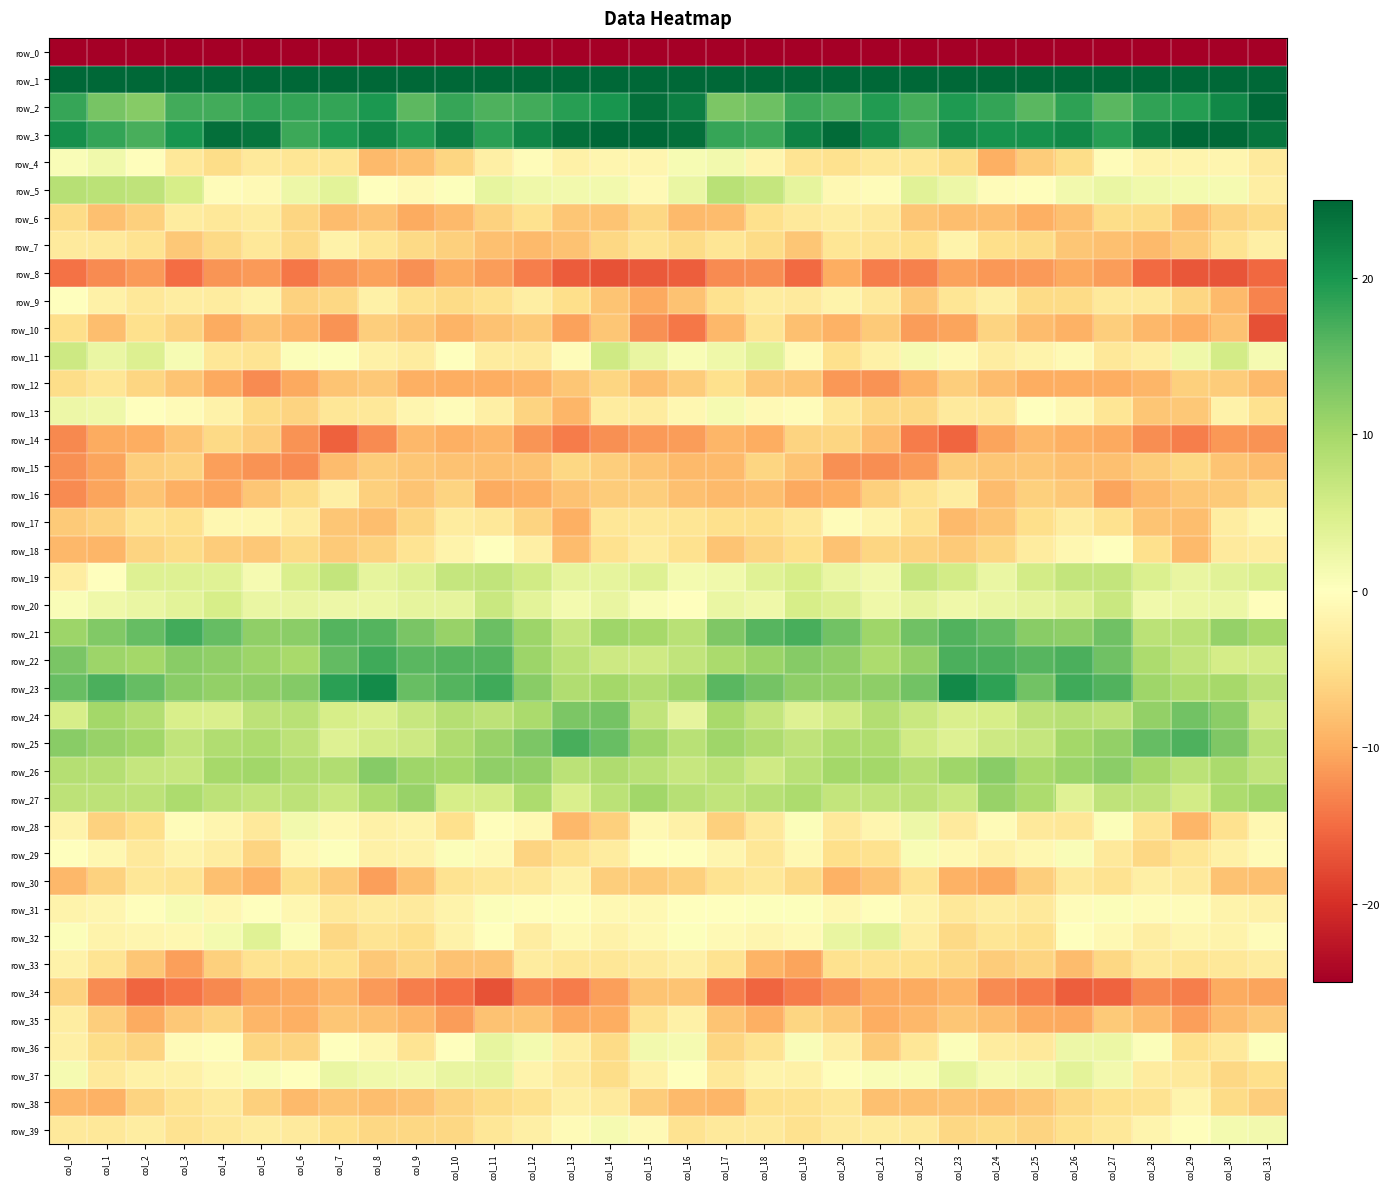

At which label is row_20 closest to 3?

col_25